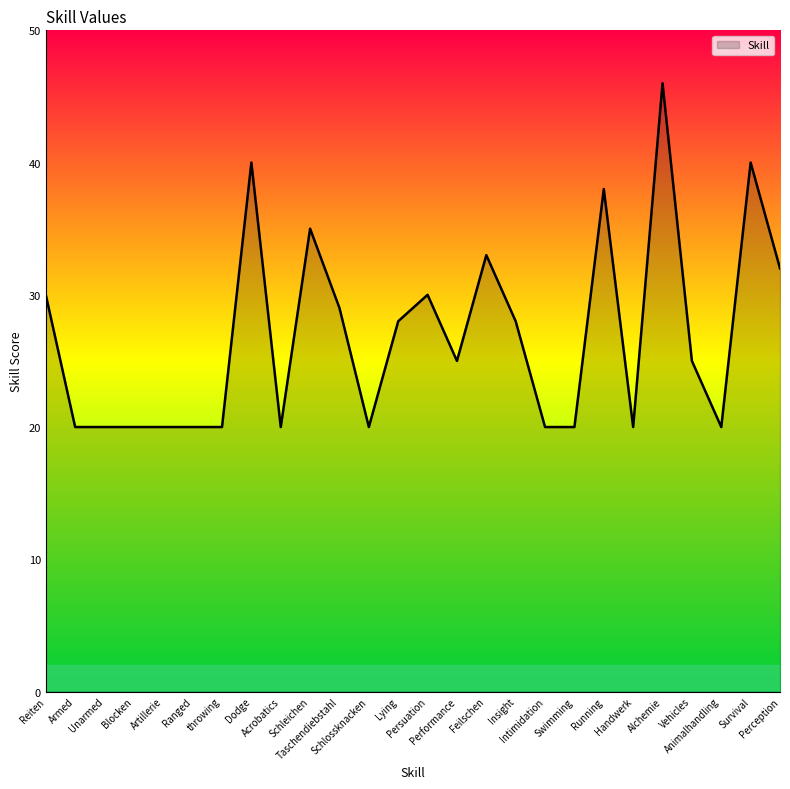

Is it true that the value at Dodge is 40?

True